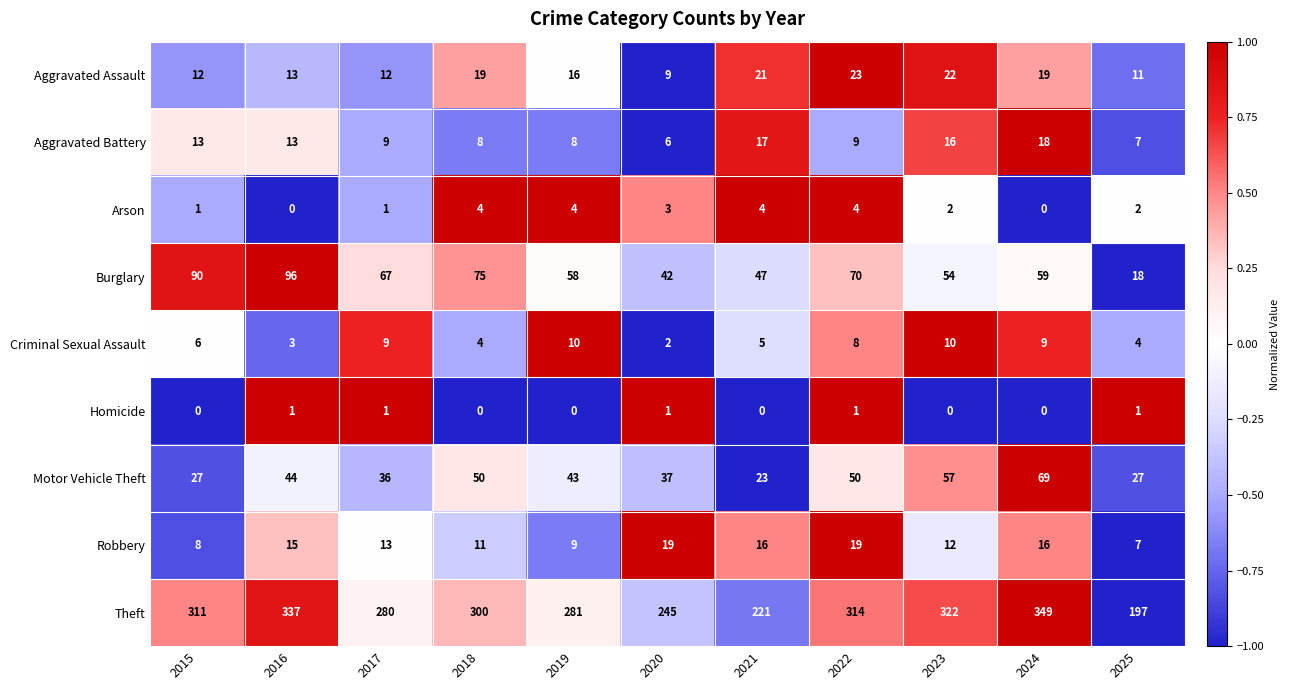

Which series has the widest spread of values?

Theft